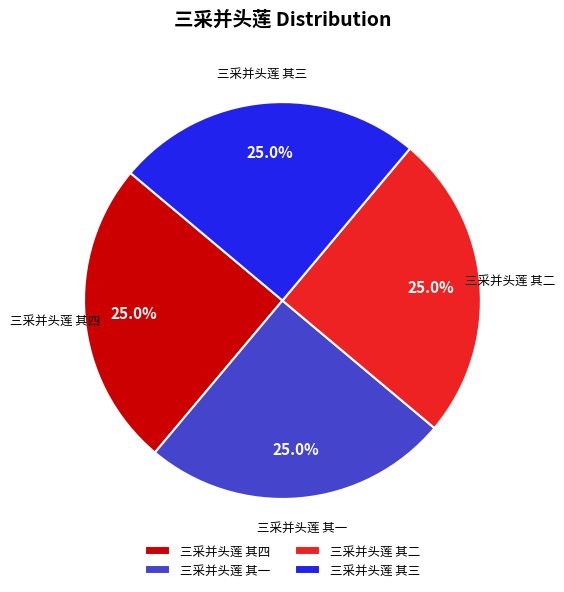

How many slices are in this pie chart?

4